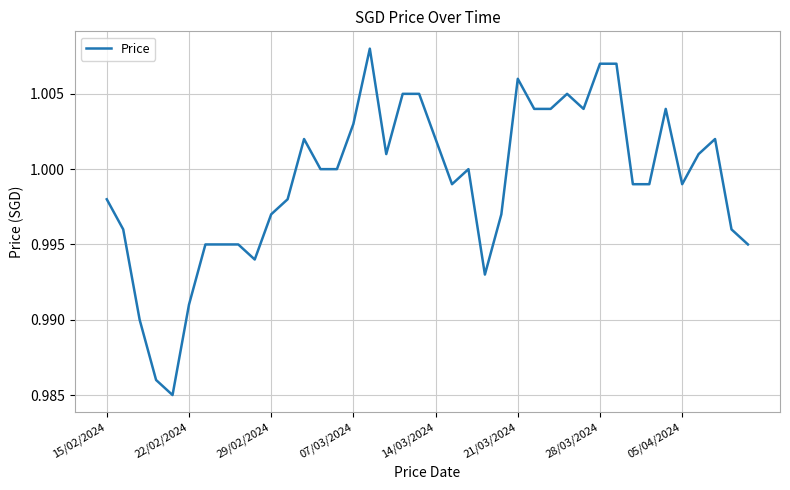

How many lines are shown in the chart?

1